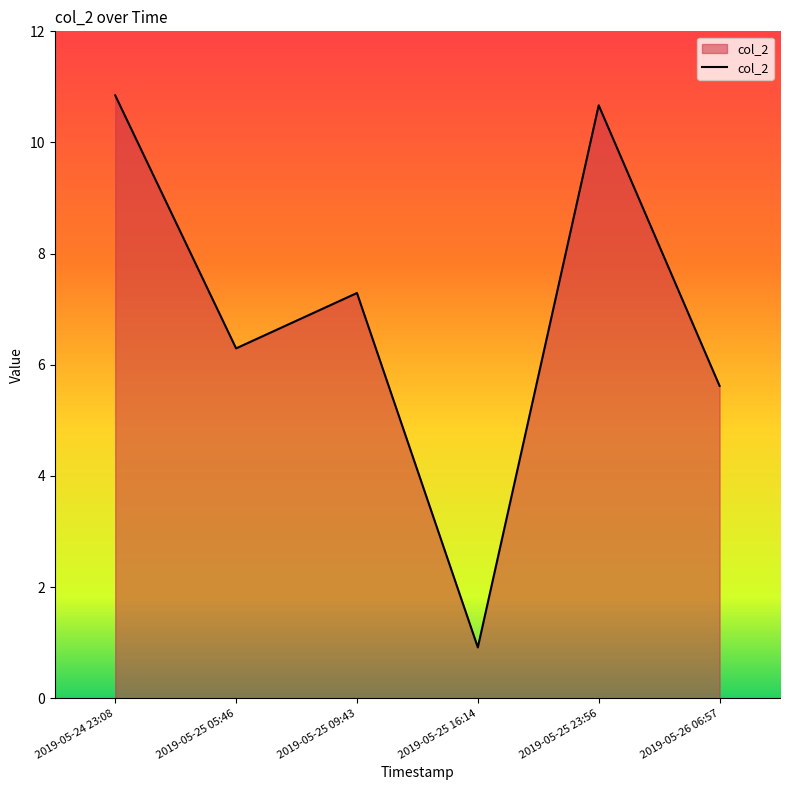

Which category has the lowest value across all series?

2019-05-25 16:14